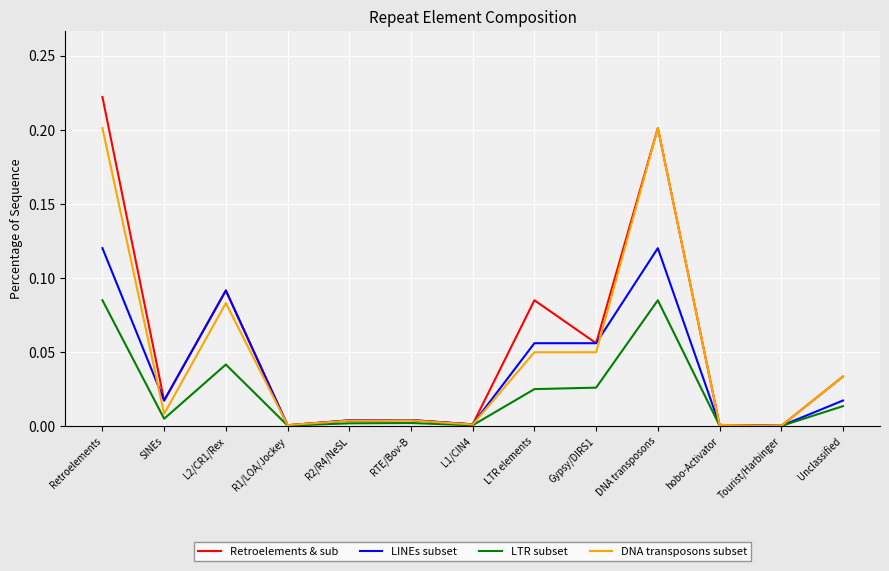

Which series changed the most between L1/CIN4 and DNA transposons?

DNA transposons subset